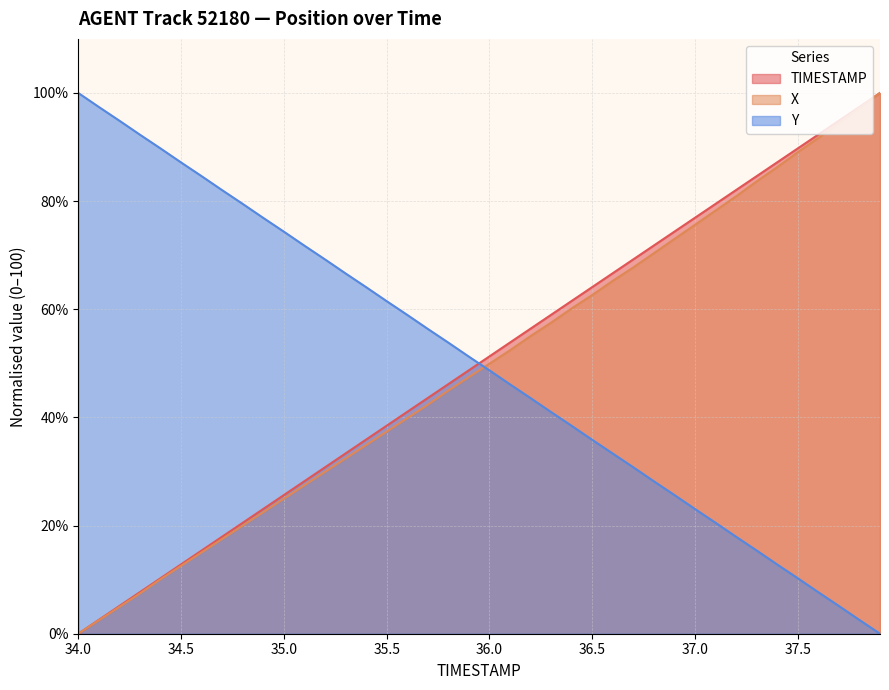

Between 34.0 and 37.1, which series saw the biggest shift?

TIMESTAMP